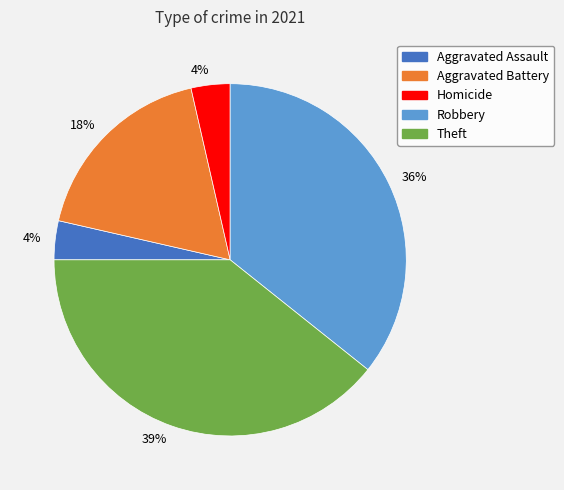

Does any single category account for the majority?

No